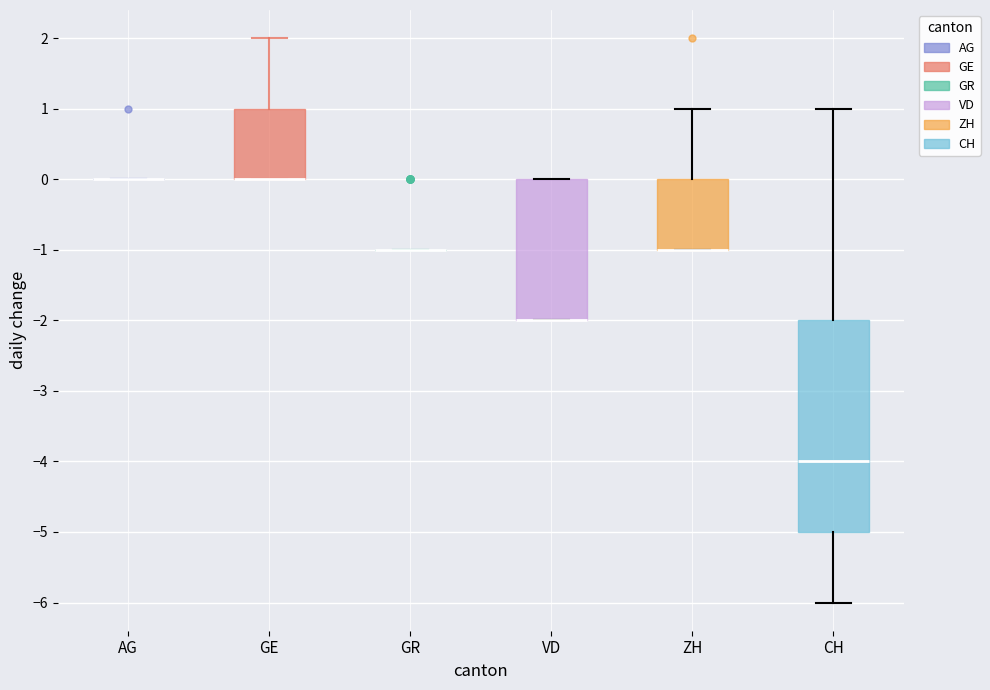

Comparing the boxes themselves (not the whiskers), which one is the tallest?

CH